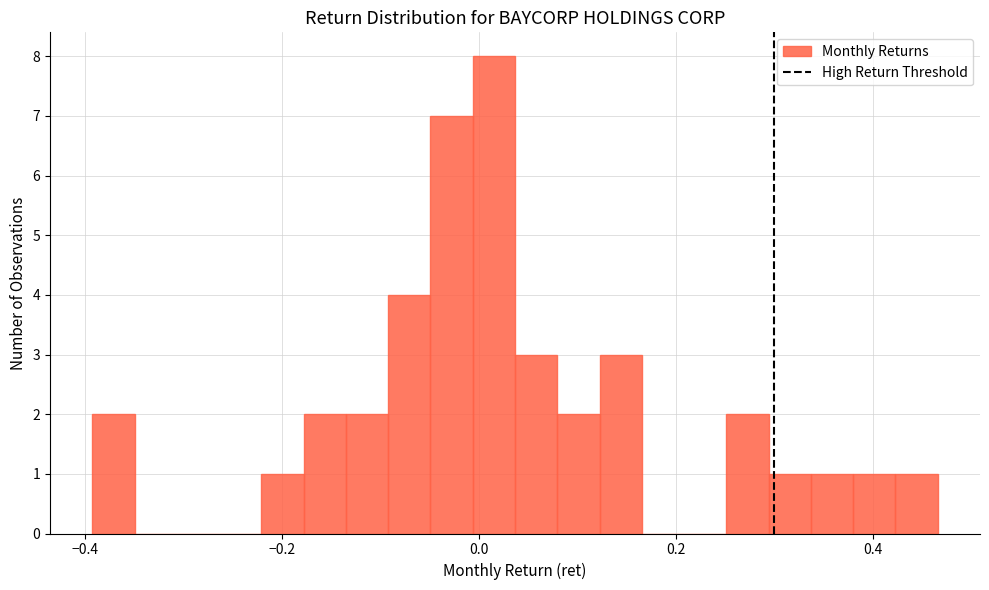

Around what value on the x-axis is the tallest bar? Give the approximate position of its centre, as read against the axis.

0.02